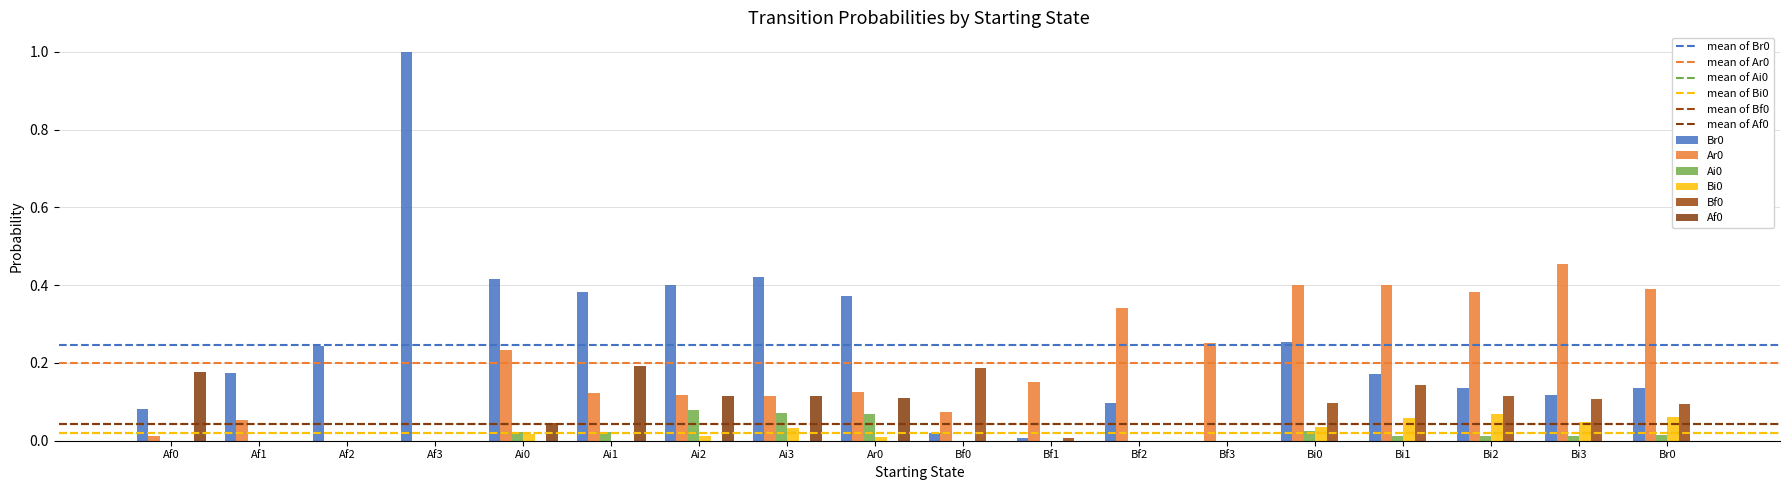

Between Ai0 and Bi0, which series saw the biggest shift?

Ar0